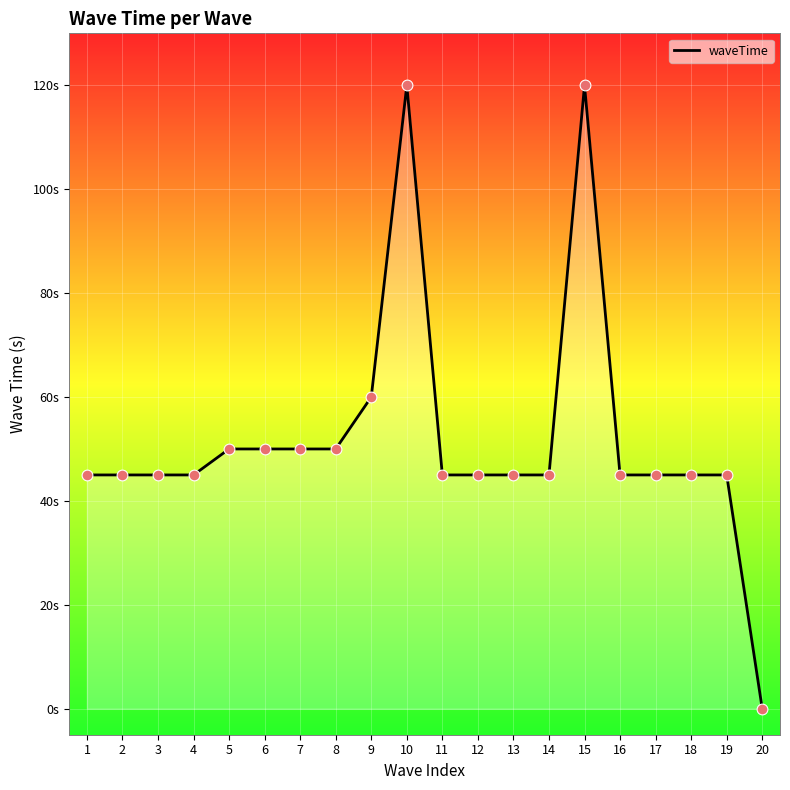

Does the chart have visible grid lines?

Yes